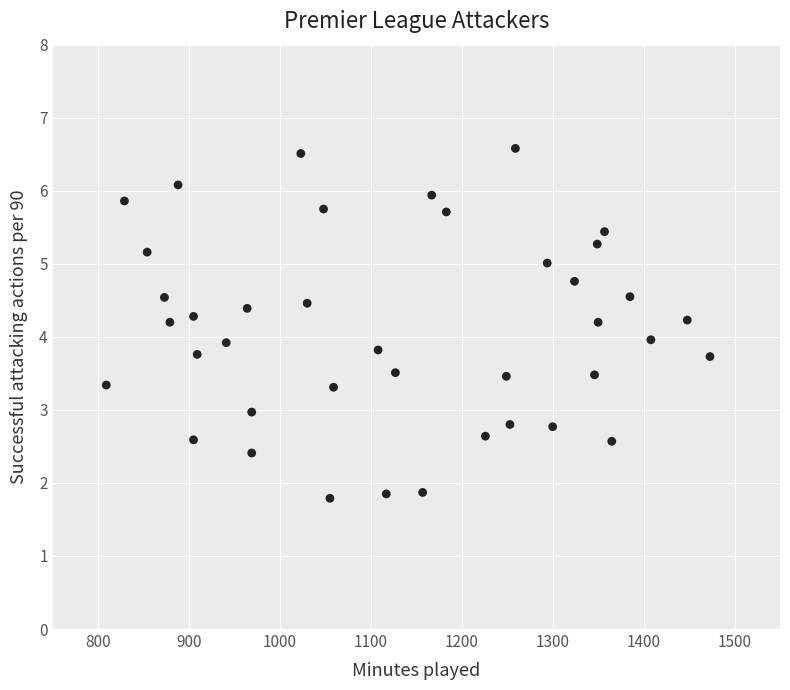

What is the range of Y values (max minus min)?

4.8